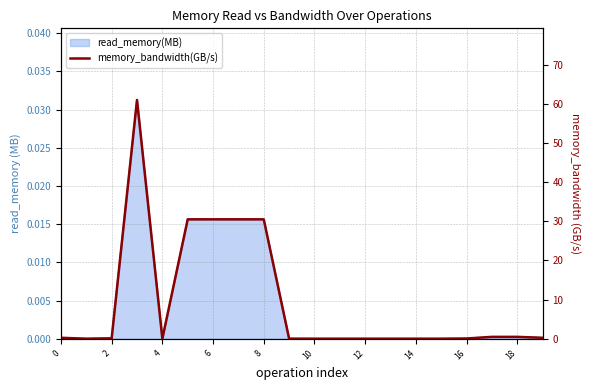

Does the chart display data point markers on the line(s)?

No